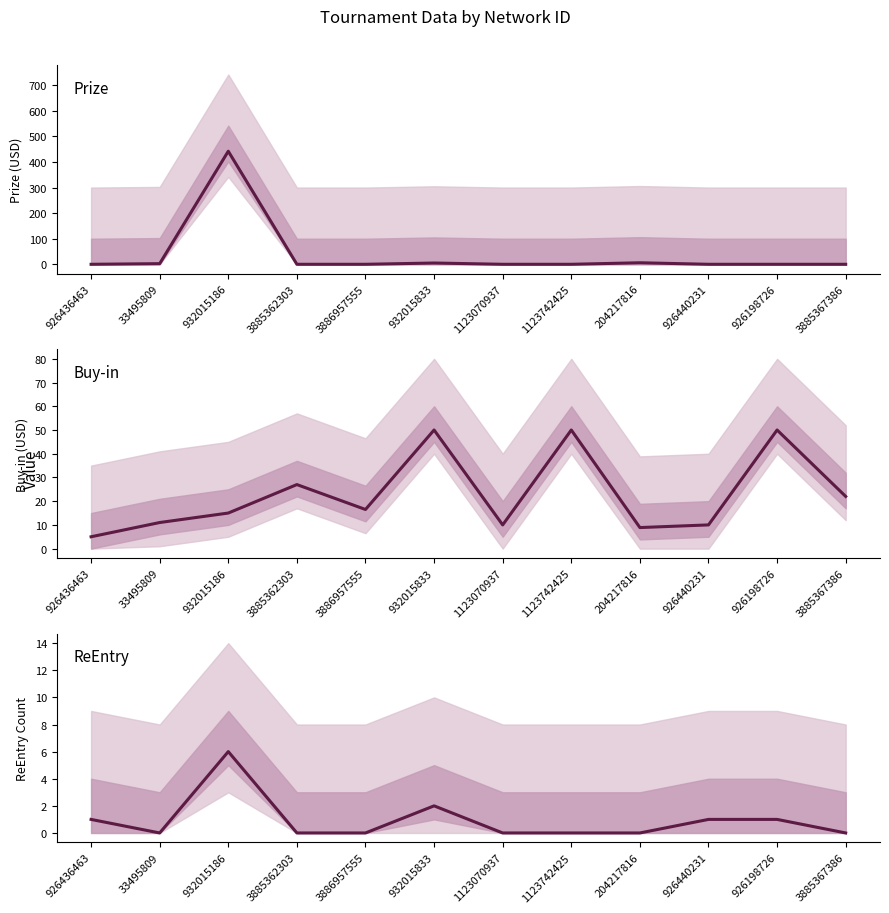

Where is Buy-in nearest to the value 27?

3885362303